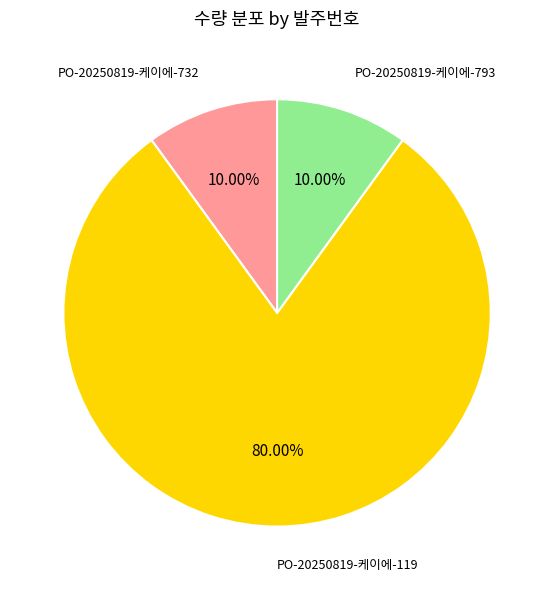

Which slice is the largest?

PO-20250819-케이에-119